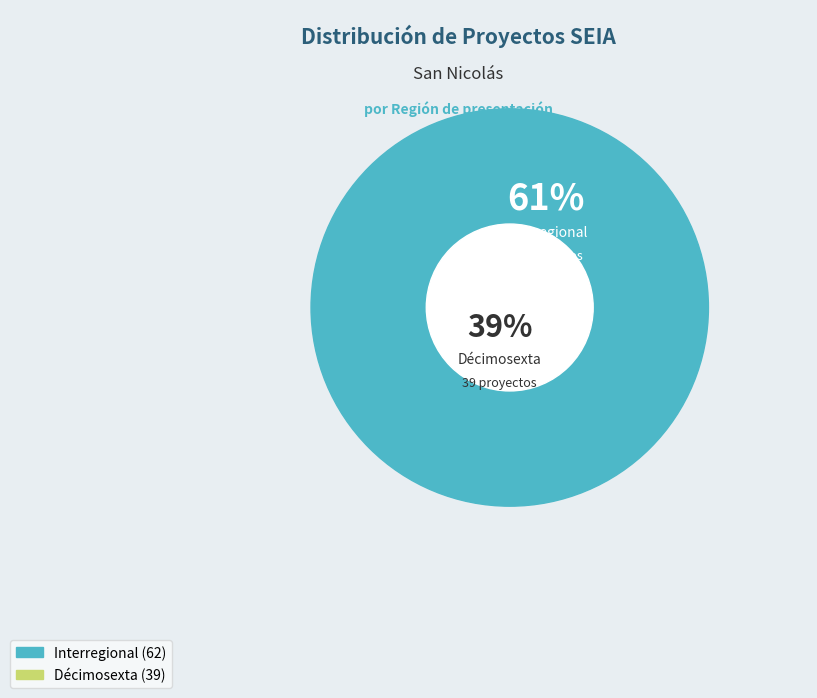

Is it true that Interregional is 61% of the pie?

True